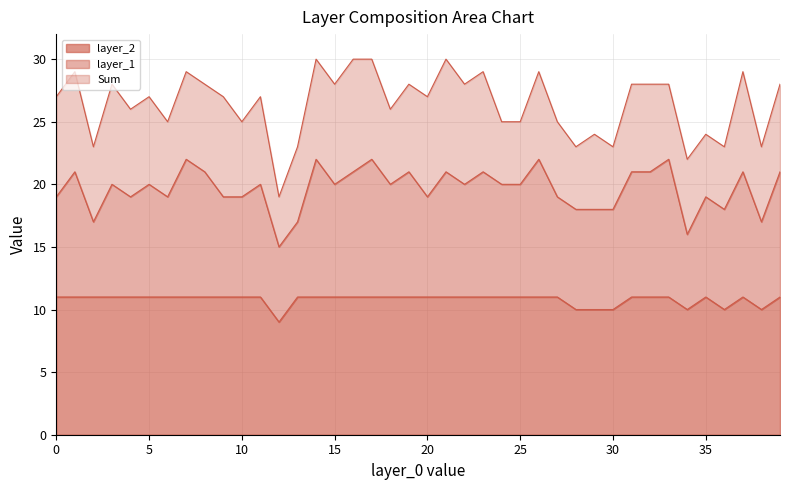

True or false: Sum_line and layer_2_line intersect in this chart.

False